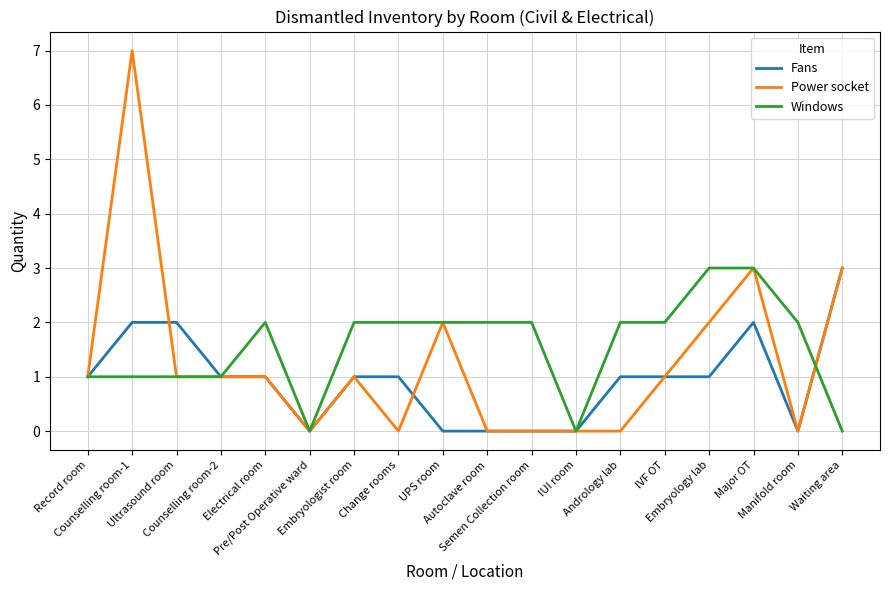

Reading left to right, transcribe all the data shown in this chart.

Fans: Record room=1	Counselling room-1=2	Ultrasound room=2	Counselling room-2=1	Electrical room=1	Pre/Post Operative ward=0	Embryologist room=1	Change rooms=1	UPS room=0	Autoclave room=0	Semen Collection room=0	IUI room=0	Andrology lab=1	IVF OT=1	Embryology lab=1	Major OT=2	Manifold room=0	Waiting area=3
Power socket: Record room=1	Counselling room-1=7	Ultrasound room=1	Counselling room-2=1	Electrical room=1	Pre/Post Operative ward=0	Embryologist room=1	Change rooms=0	UPS room=2	Autoclave room=0	Semen Collection room=0	IUI room=0	Andrology lab=0	IVF OT=1	Embryology lab=2	Major OT=3	Manifold room=0	Waiting area=3
Windows: Record room=1	Counselling room-1=1	Ultrasound room=1	Counselling room-2=1	Electrical room=2	Pre/Post Operative ward=0	Embryologist room=2	Change rooms=2	UPS room=2	Autoclave room=2	Semen Collection room=2	IUI room=0	Andrology lab=2	IVF OT=2	Embryology lab=3	Major OT=3	Manifold room=2	Waiting area=0